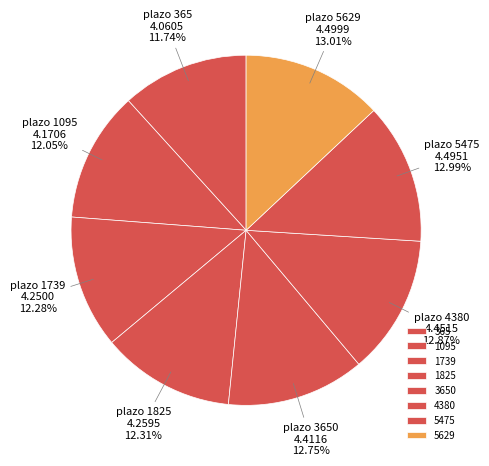

To the nearest percent, what is the average slice percentage?

12%